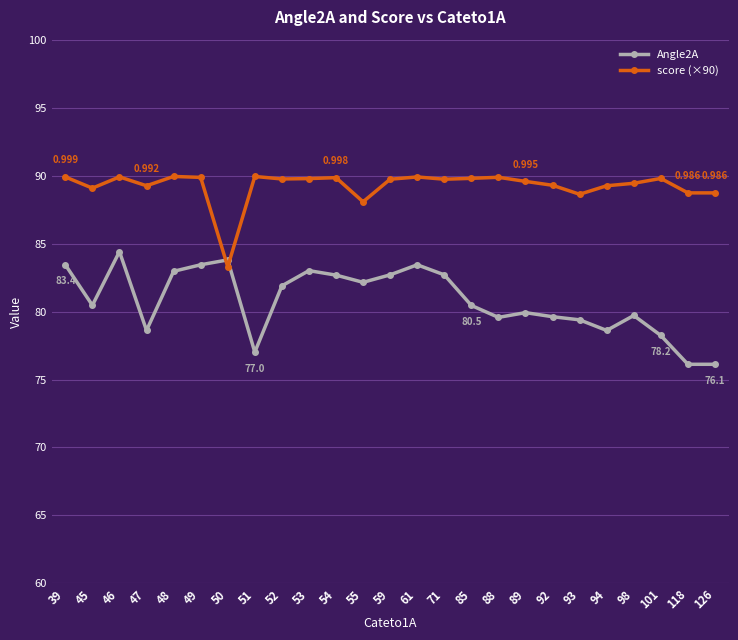

The score (×90) series shows 153.4 at 71. True or false?

False